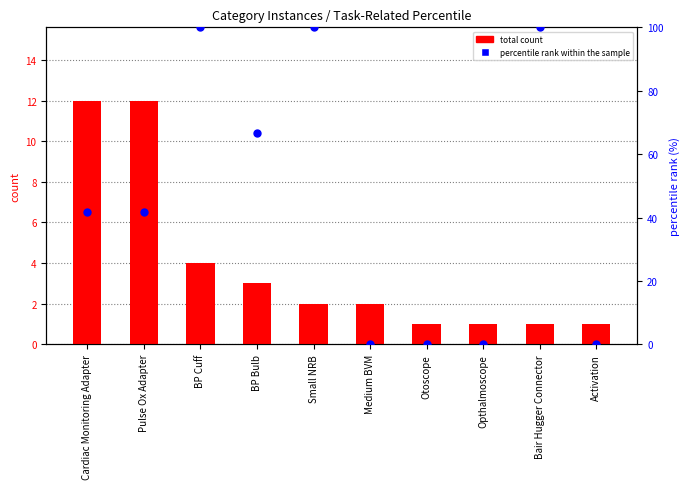

Which series reaches the minimum Y coordinate?

percentile rank within the sample